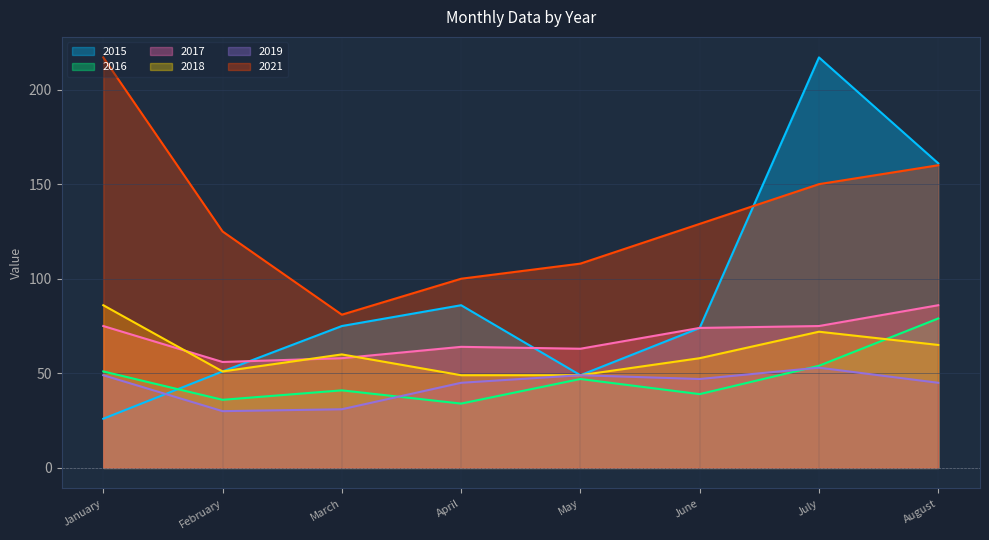

What is the value of the 2017 point at the 6th from the left?

74